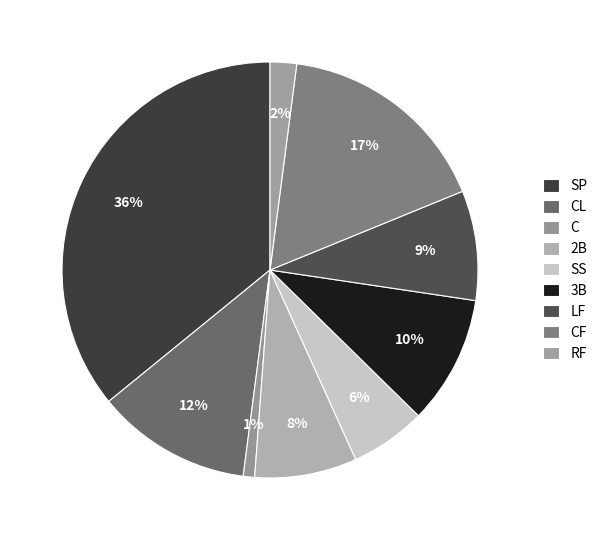

Is there any slice that represents more than half of the pie?

No